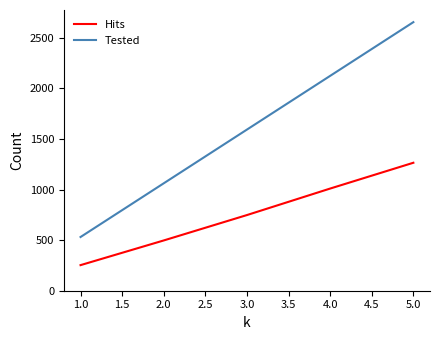

At how many categories does at least one series exceed 914?

4